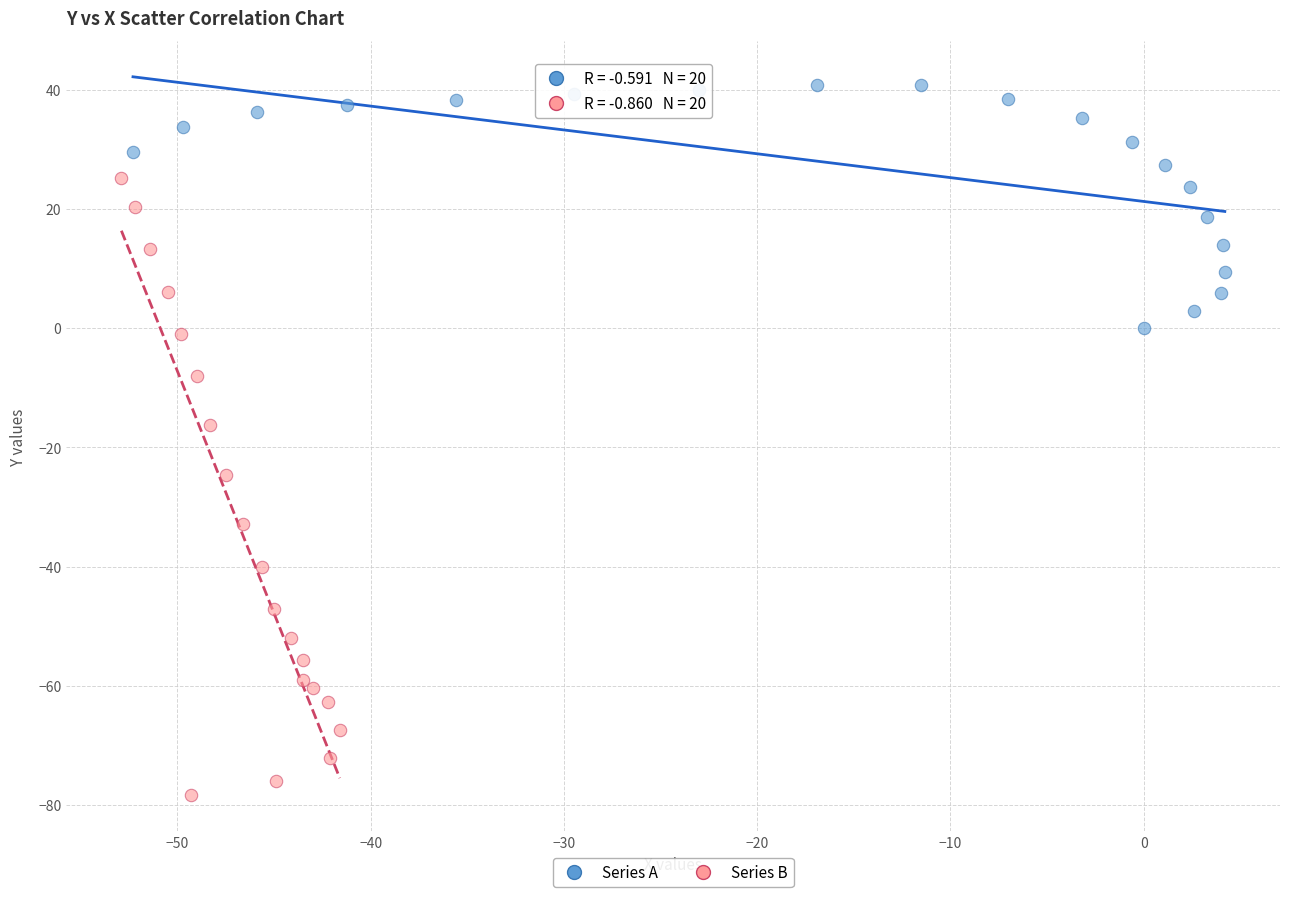

Which series contains the lowest Y value?

Series B